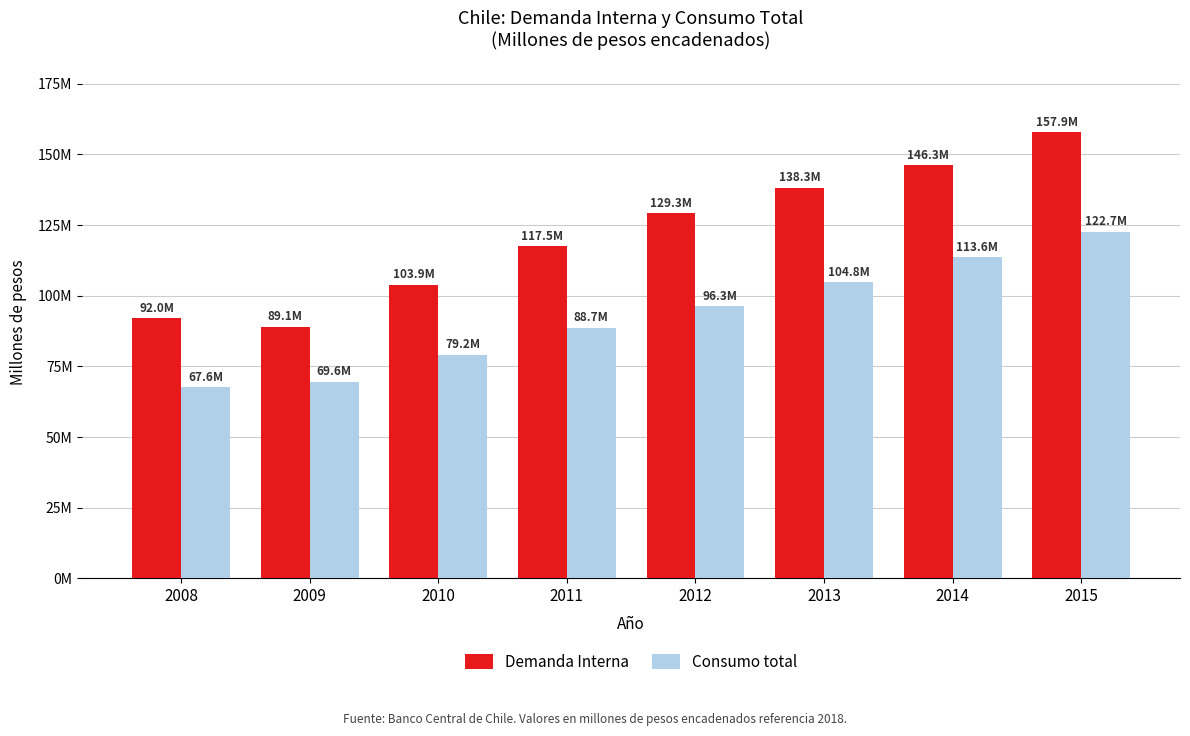

What are all the series names shown in the legend?

Demanda Interna, Consumo total